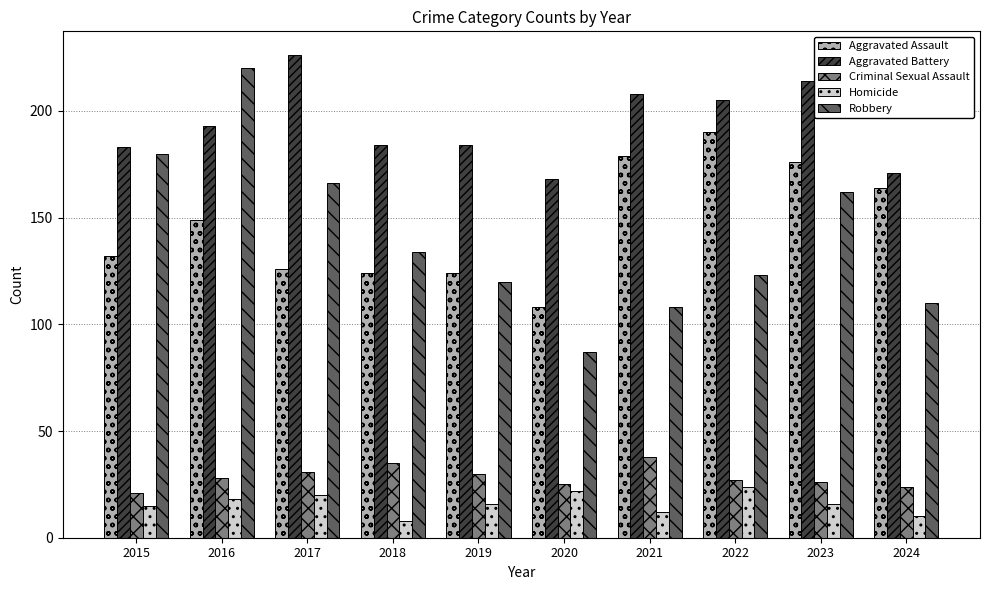

What is the sum of all Robbery values?

1410